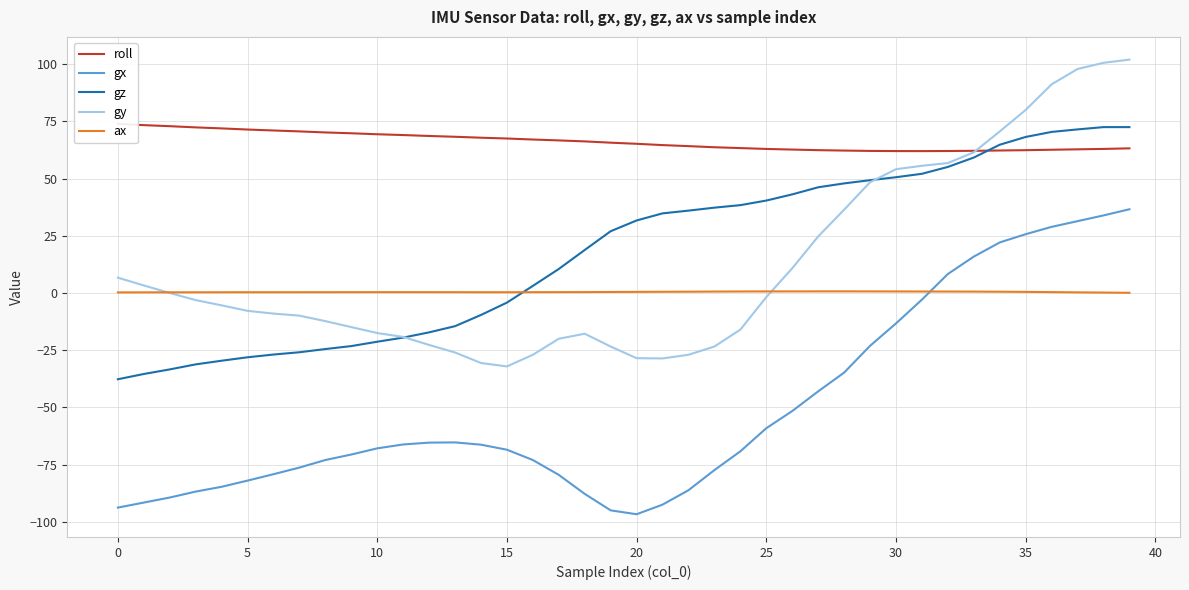

The value of gz at 20 is 15.6. True or false?

False